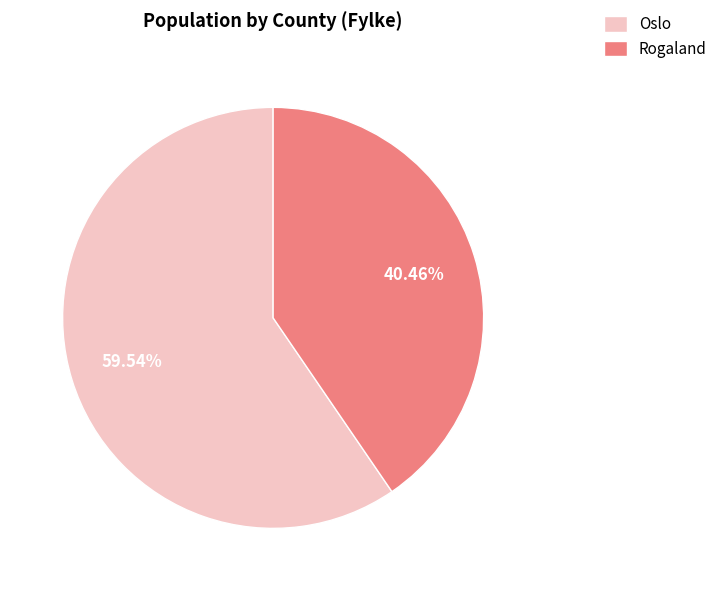

How many slices are in this pie chart?

2